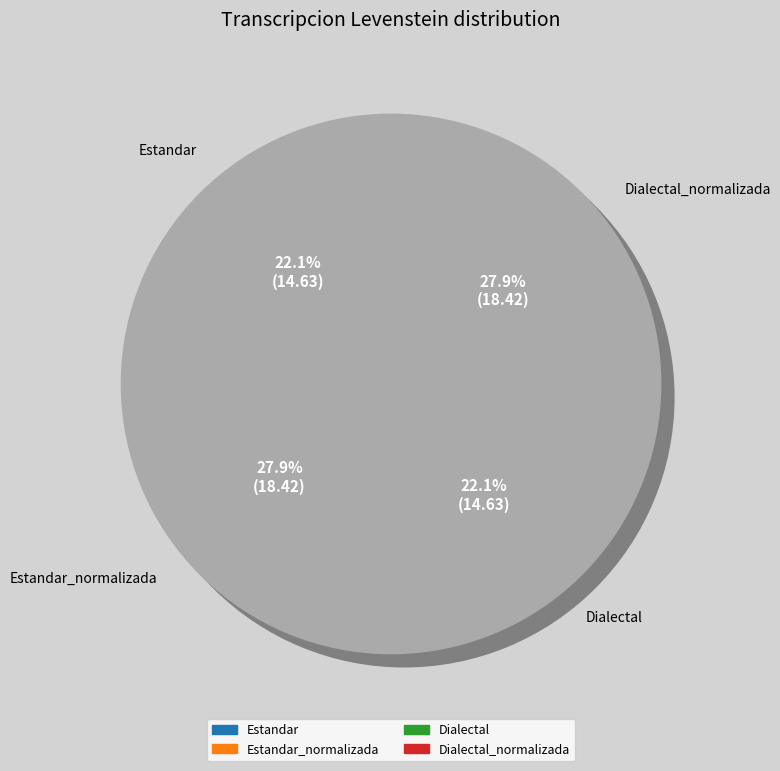

Rank the categories by value from highest to lowest.

Estandar_normalizada, Dialectal_normalizada, Estandar, Dialectal